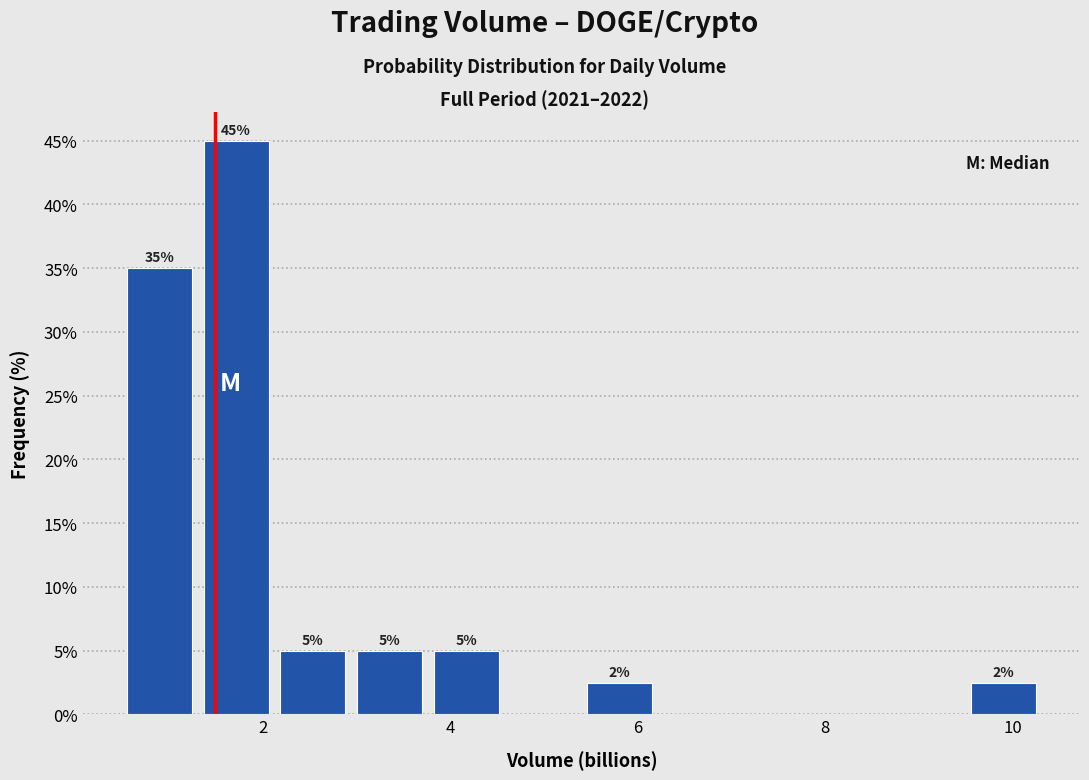

Which range on the x-axis has the tallest bar?

1.4 to 2.2